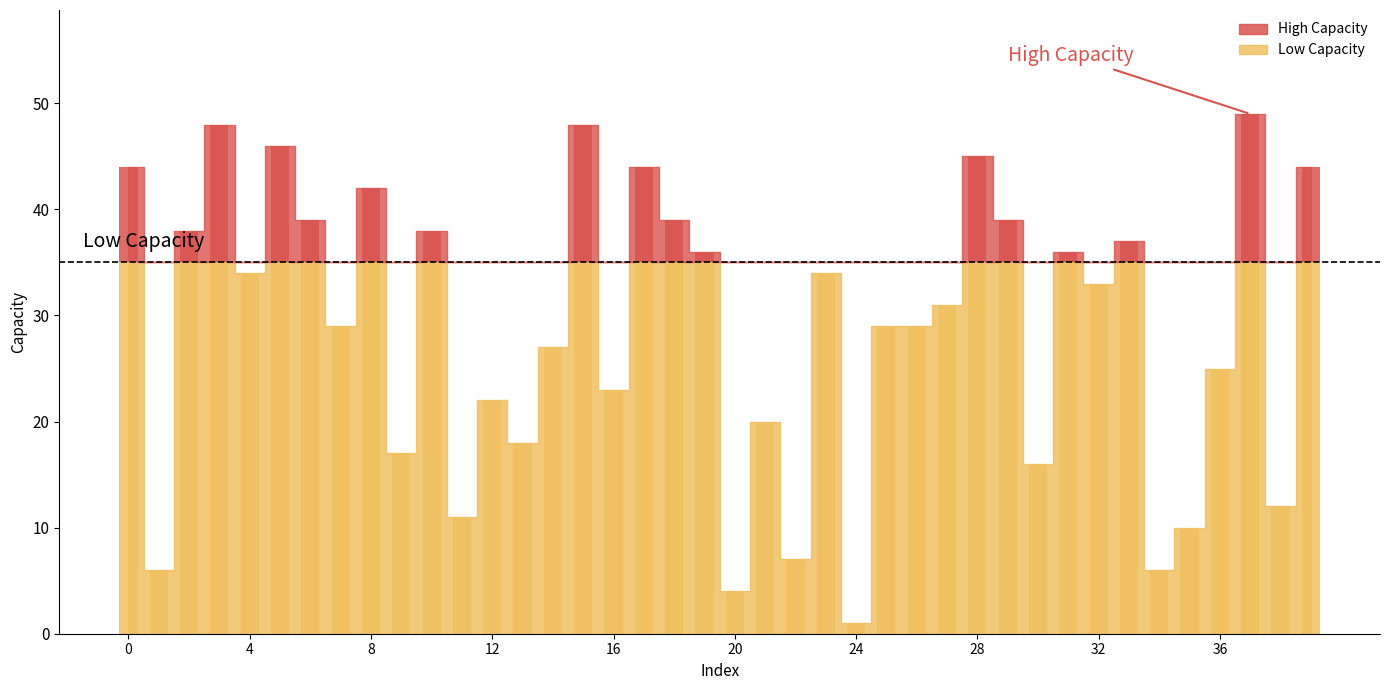

How many bars are there in total?

40